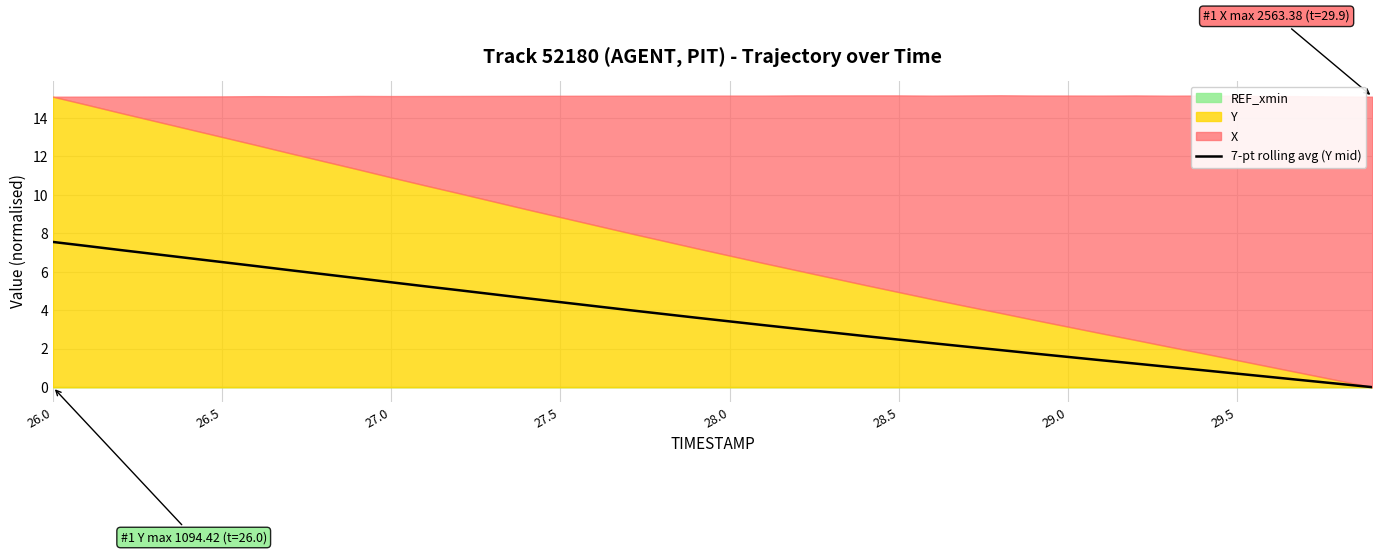

The chart shows a value of 11.5 at 26.5. True or false?

False